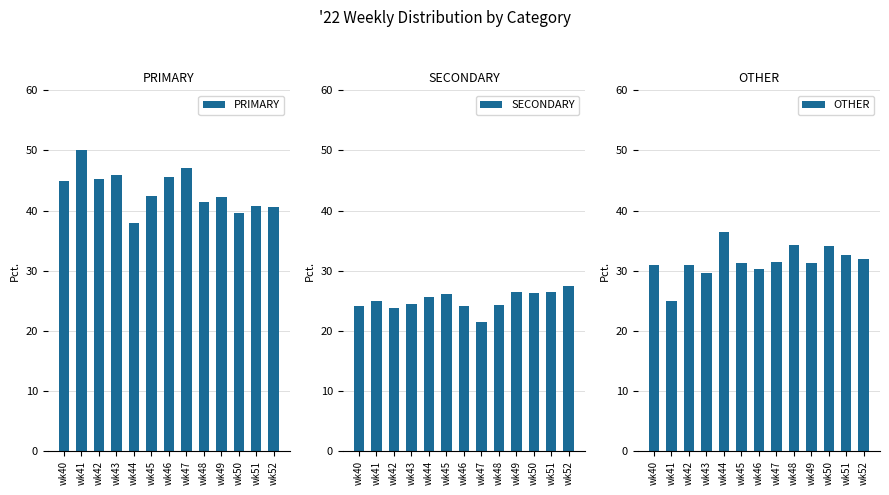

At which label does OTHER first exceed 31?

wk44